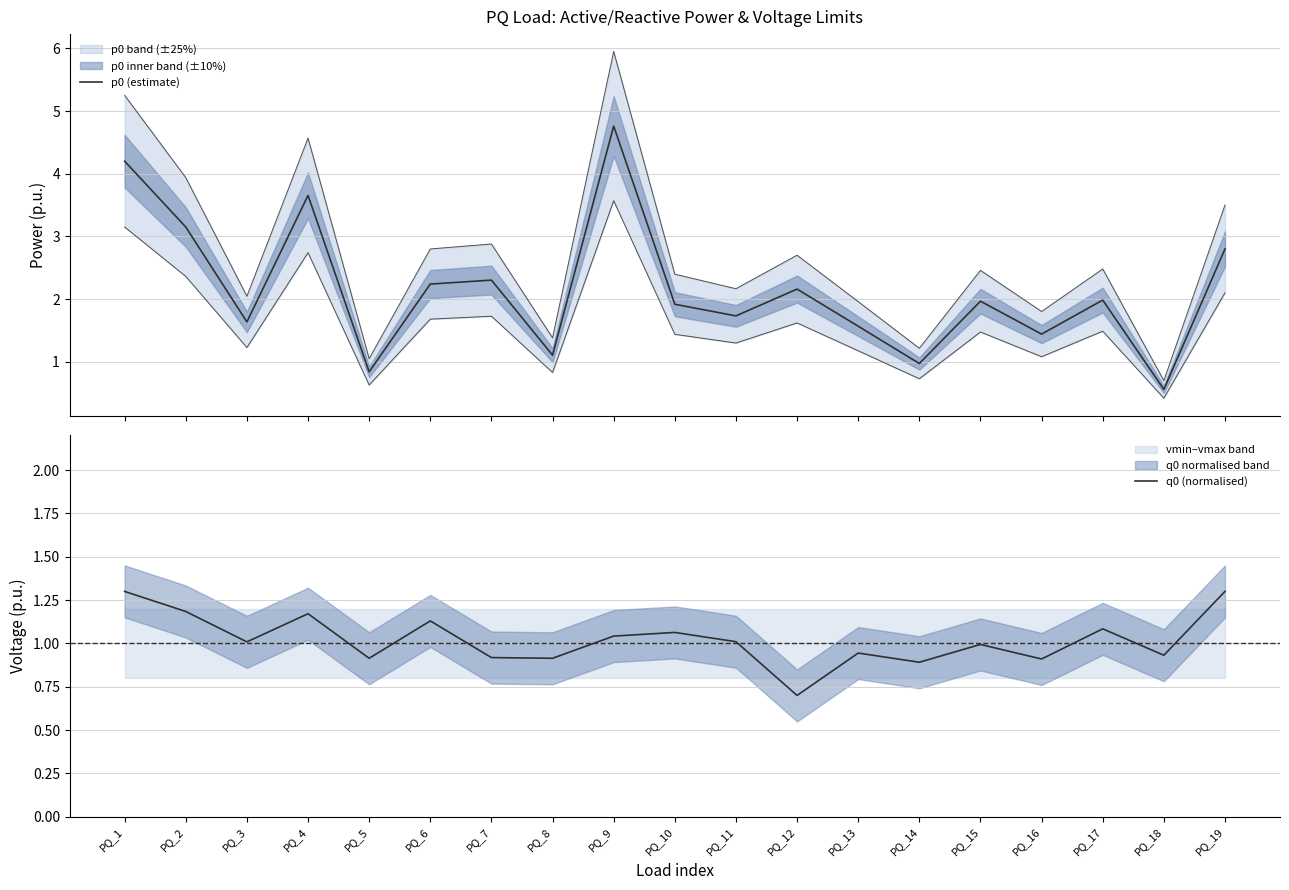

True or false: p0 (estimate) and q0 (normalised) intersect in this chart.

True